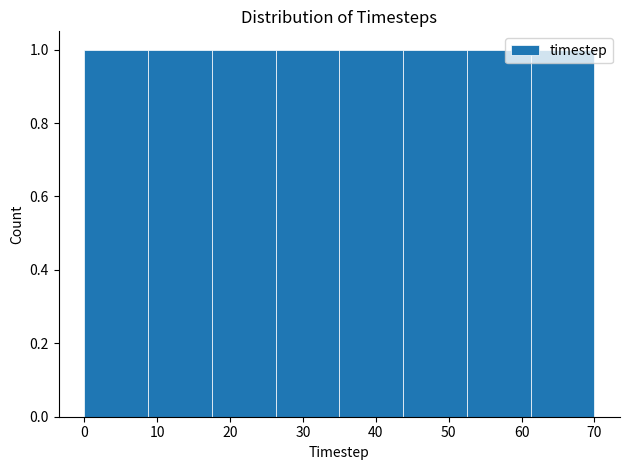

Reading left to right, transcribe this chart: for each bar, give the range it covers on the x-axis and its height. Neither the bar edges nor the heights are printed on the chart, so give them approximately, as read against the axes.

0 to 9: 1
9 to 18: 1
18 to 26: 1
26 to 35: 1
35 to 44: 1
44 to 53: 1
53 to 61: 1
61 to 70: 1